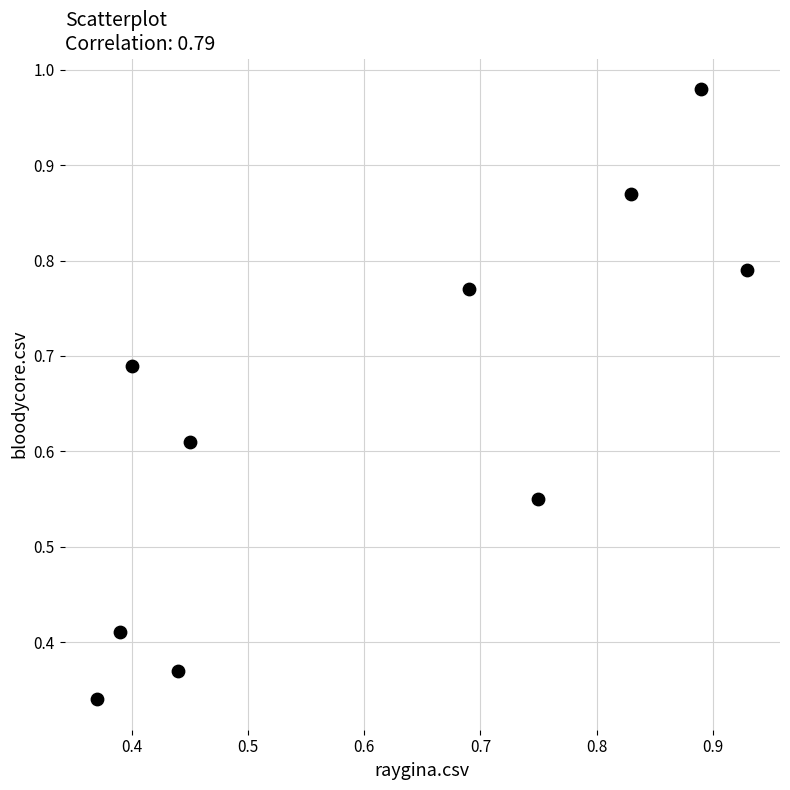

Count the number of points in this scatter plot.

10